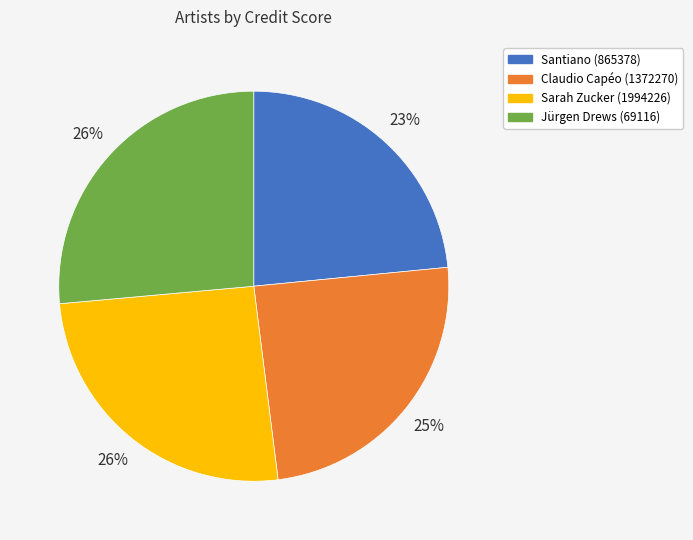

Which slice is the smallest?

Santiano (865378)